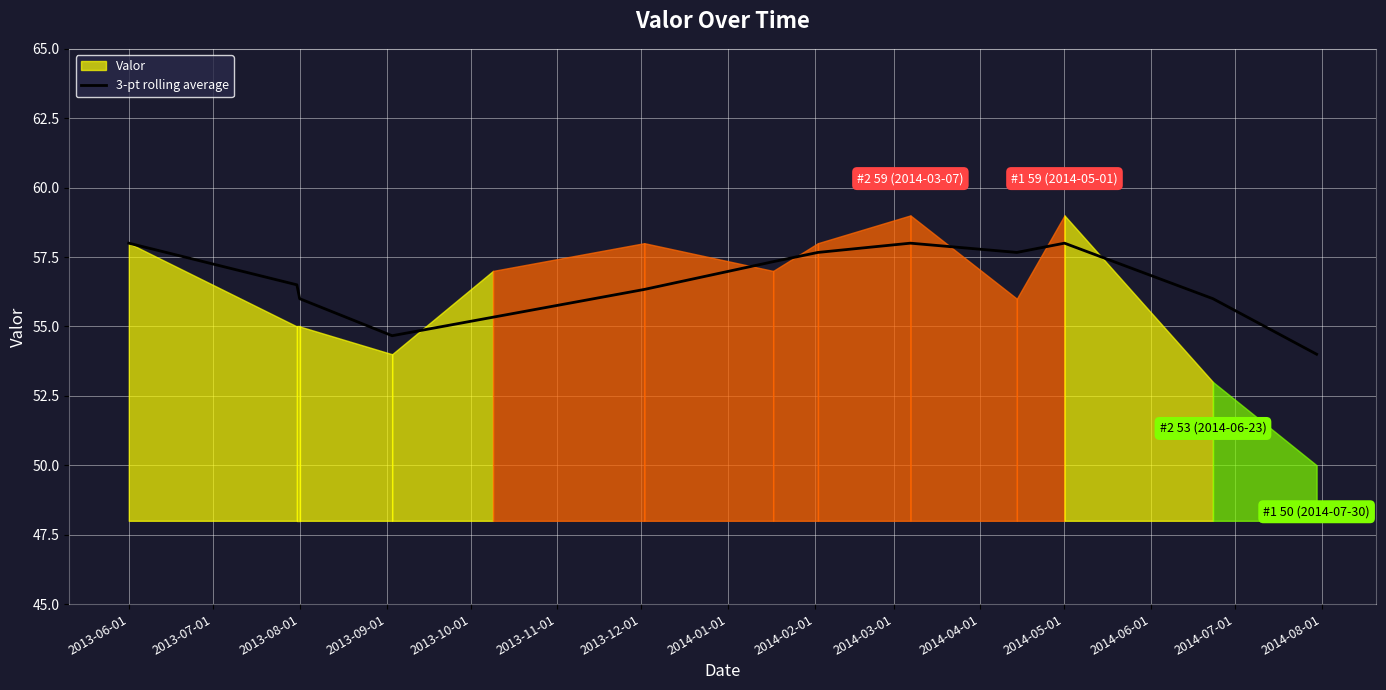

What is the minimum value for 3-pt rolling average?

54.0